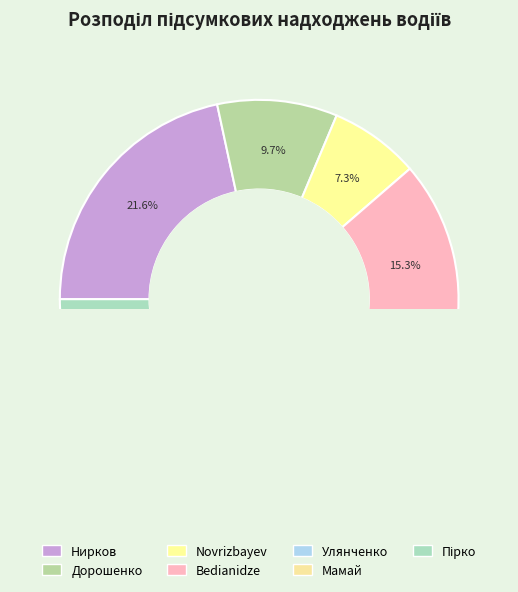

How many segments does this pie chart have?

7